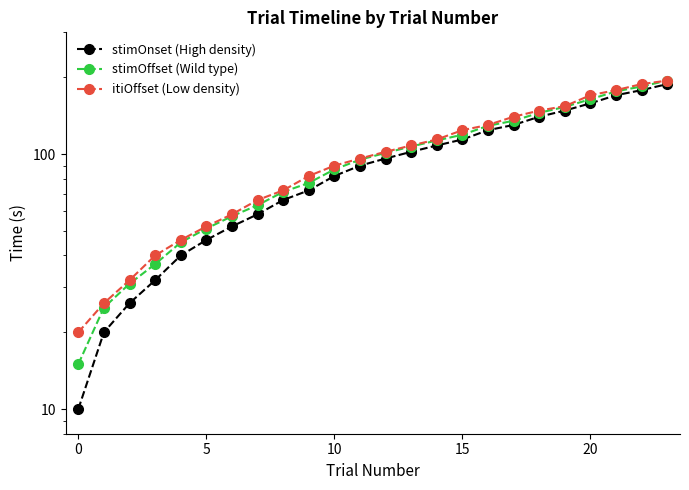

At which label does itiOffset (Low density) reach its peak?

23